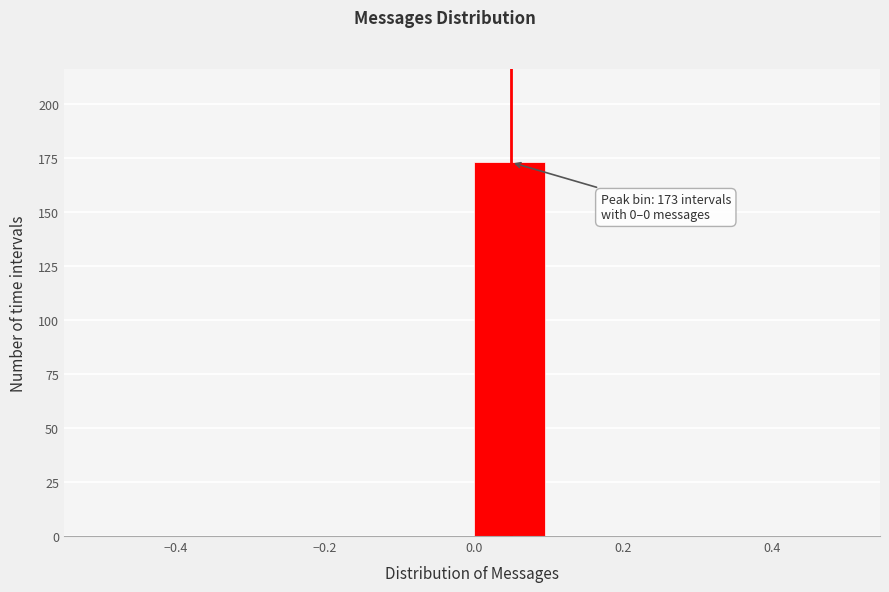

Over which range of the x-axis is the bar tallest?

0.0 to 0.1